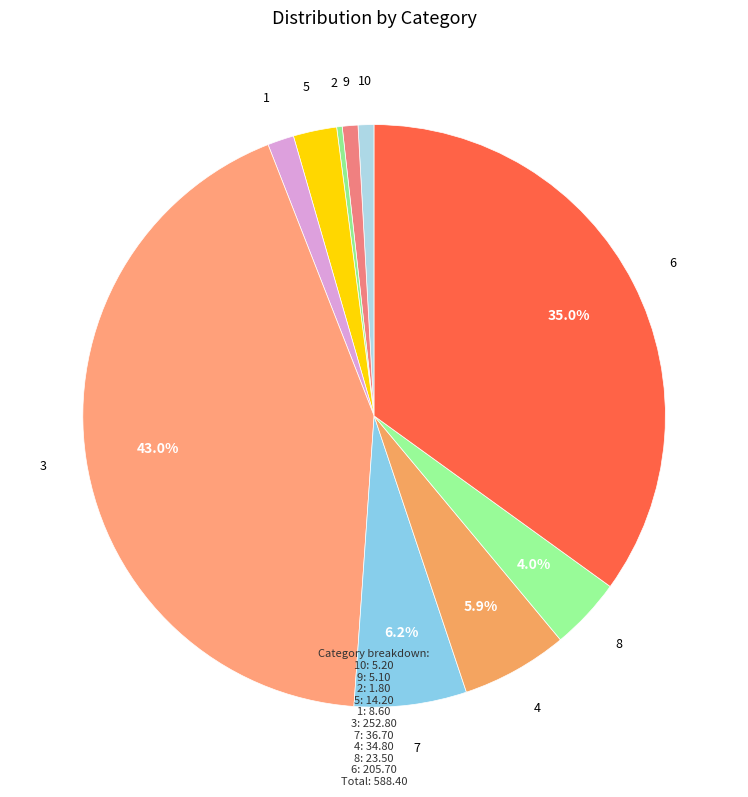

Is it true that 4 is 6% of the pie?

True